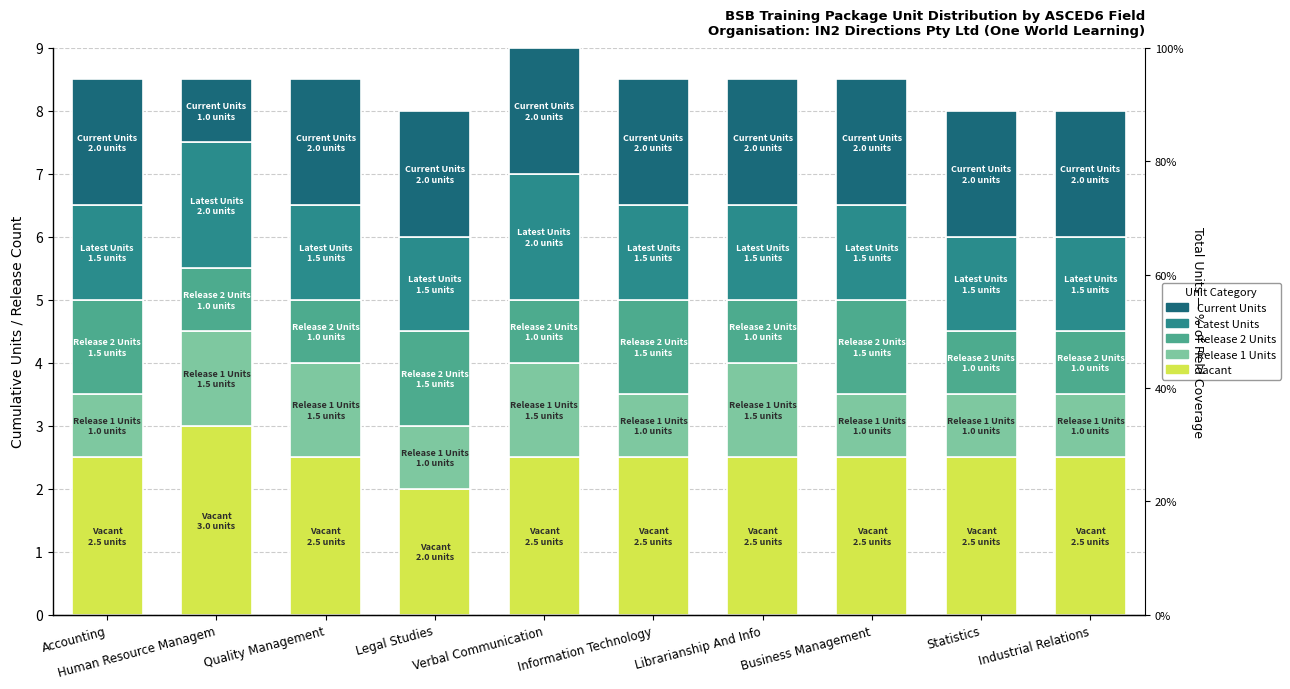

The value of Latest Units at Verbal Communication is 2.0. True or false?

True